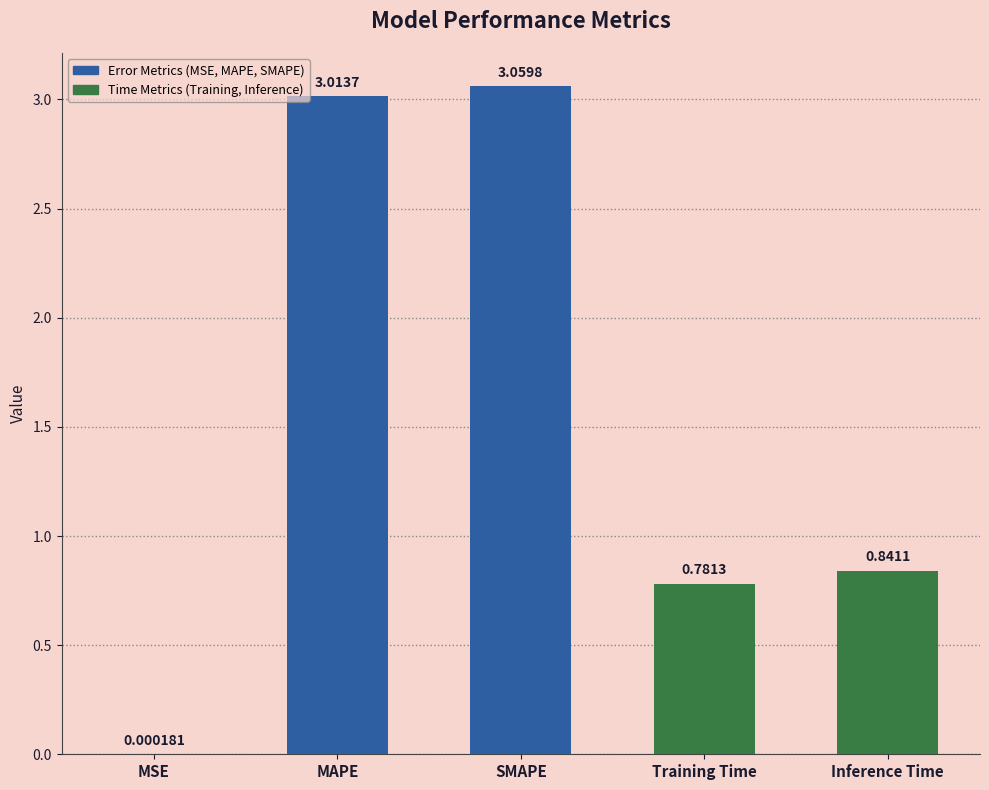

At which label is the value closest to 1?

Inference Time